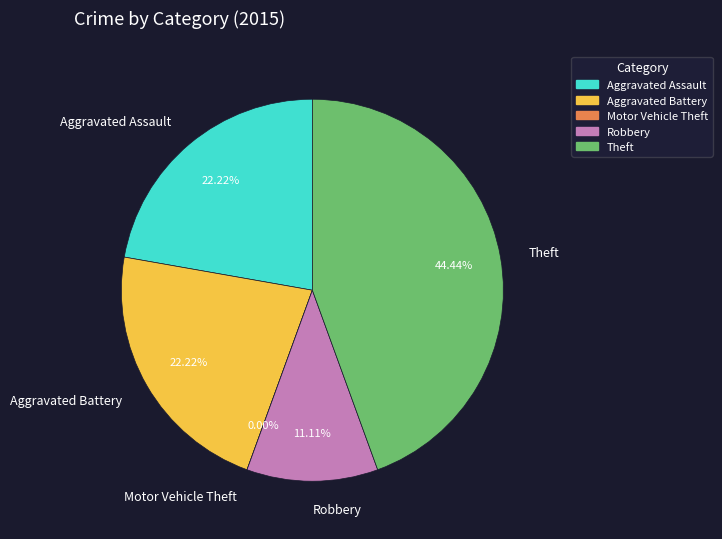

To the nearest percent, what percentage of the pie is Aggravated Battery?

22%